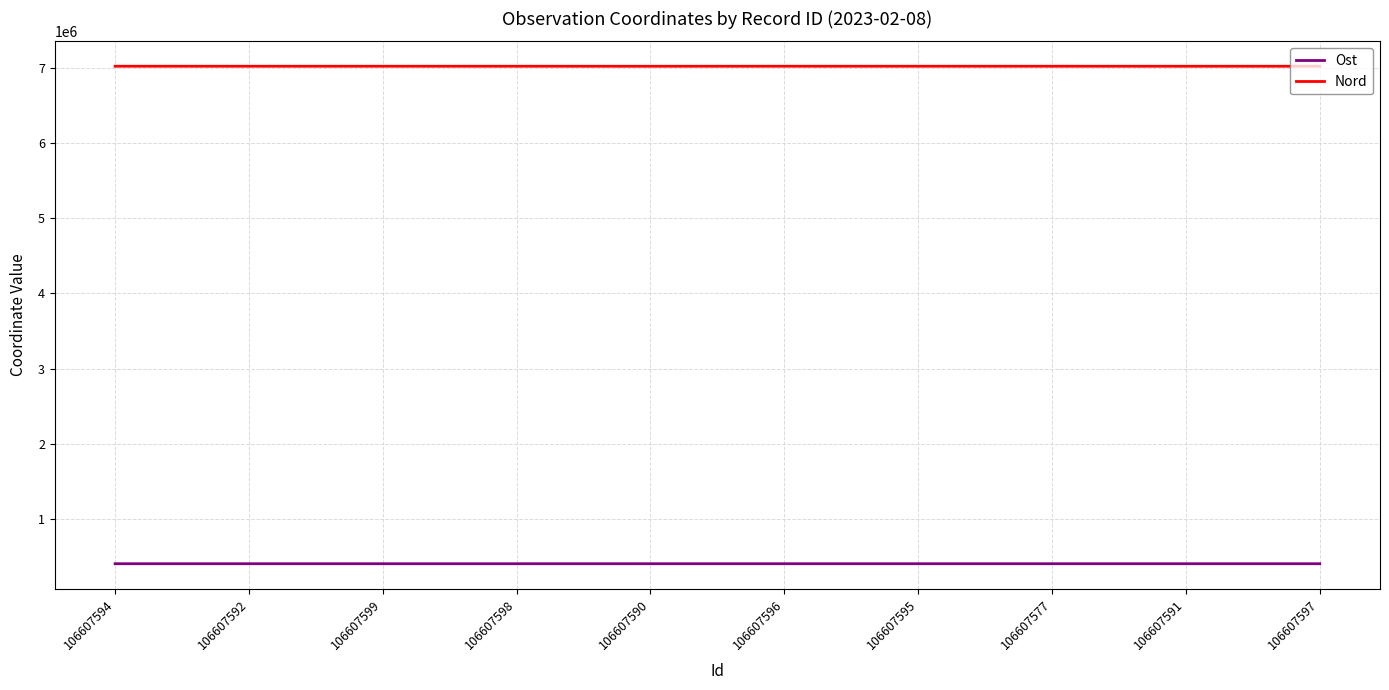

In Nord, how many points are higher than both neighbors (excluding endpoints)?

2